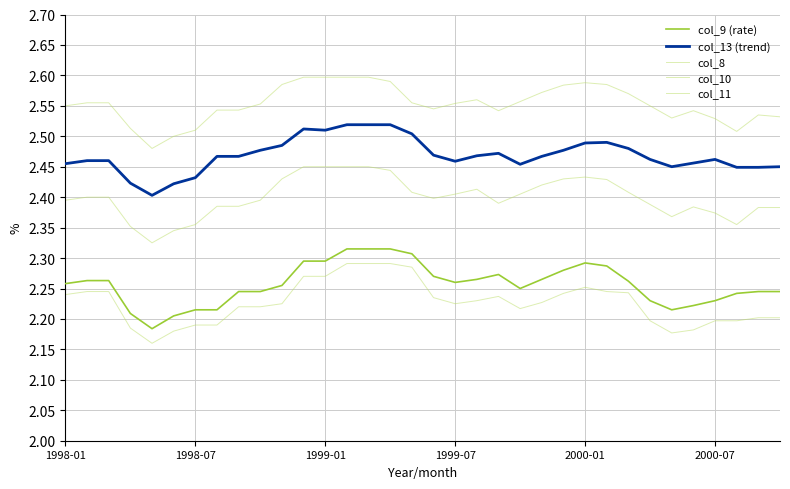

How many lines are shown in the chart?

5